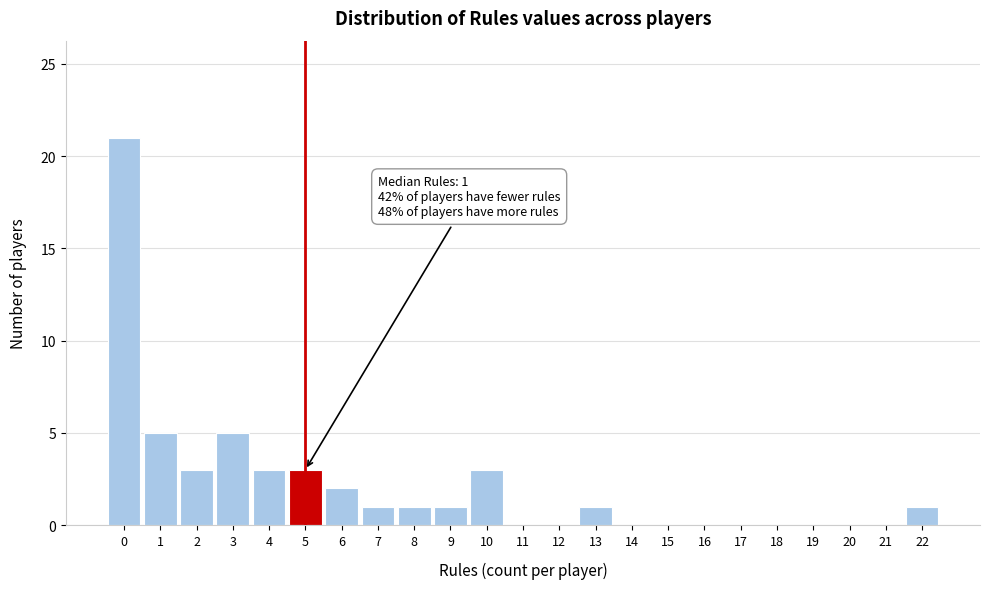

Over which range of the x-axis is the bar tallest?

-0.5 to 0.5